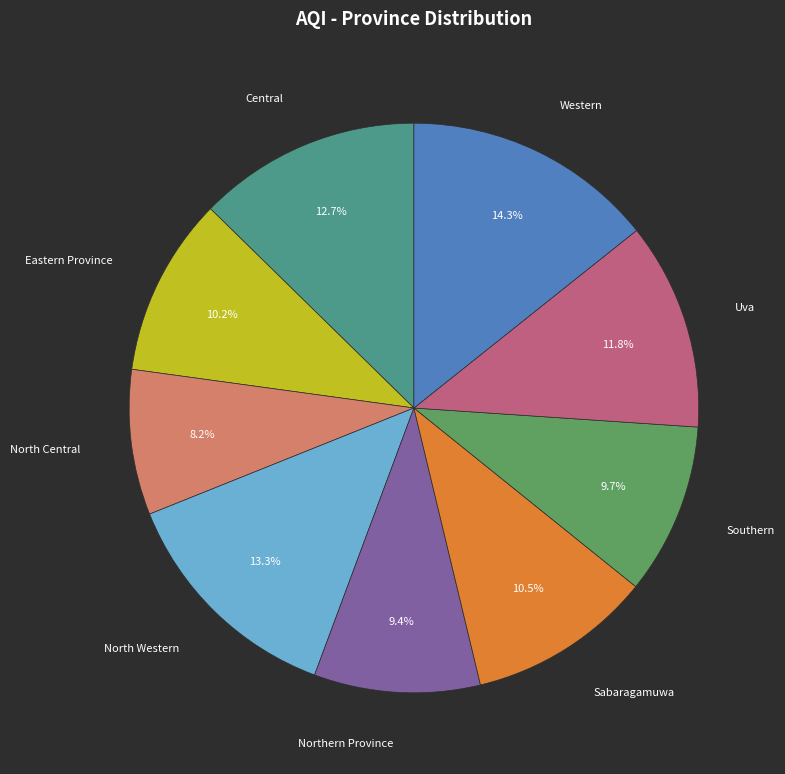

To the nearest percent, what is the average slice percentage?

11%